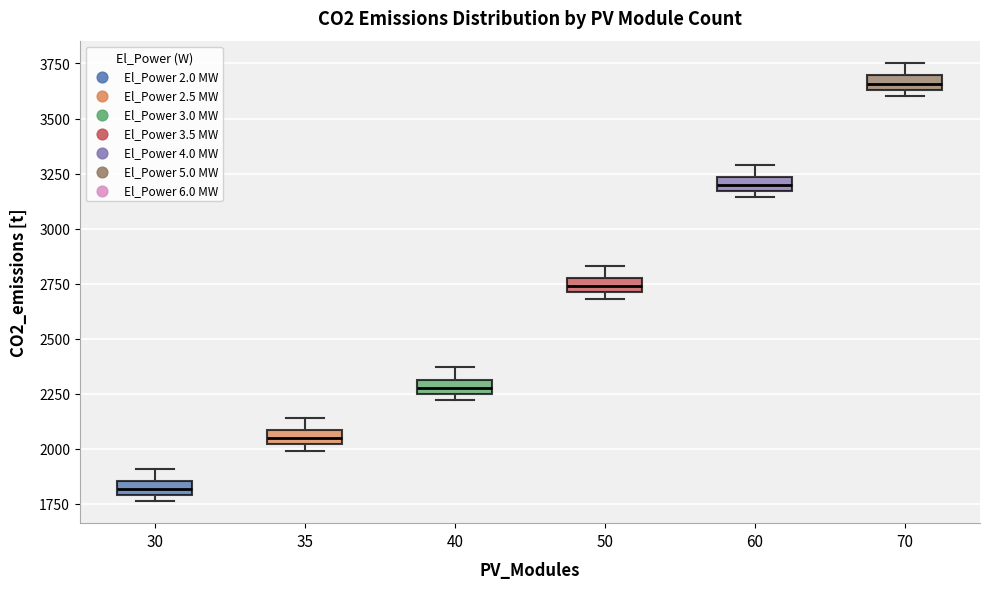

Which box's median line is the highest?

70